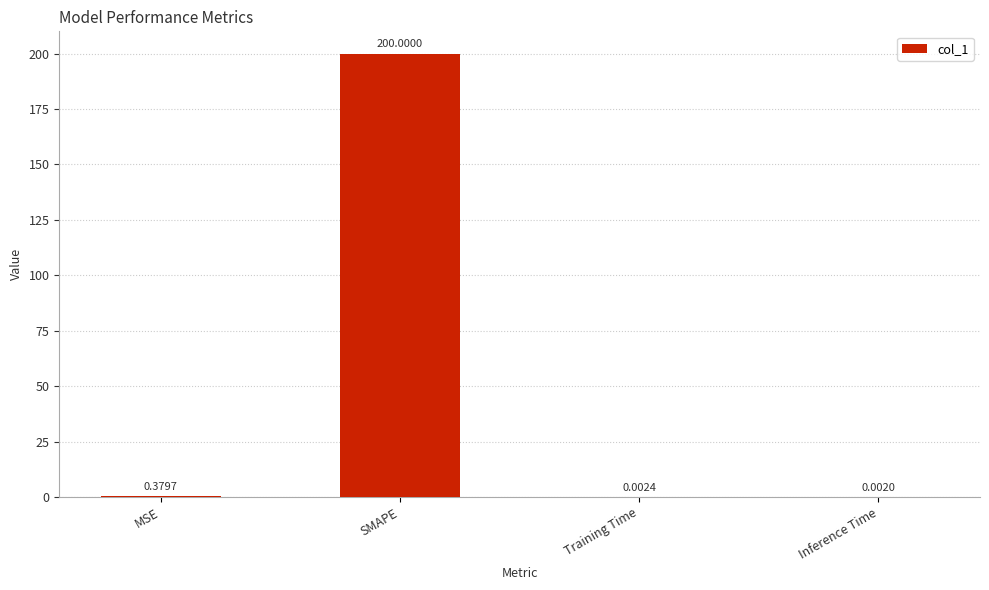

What is the change in value from MSE to SMAPE?

+199.6